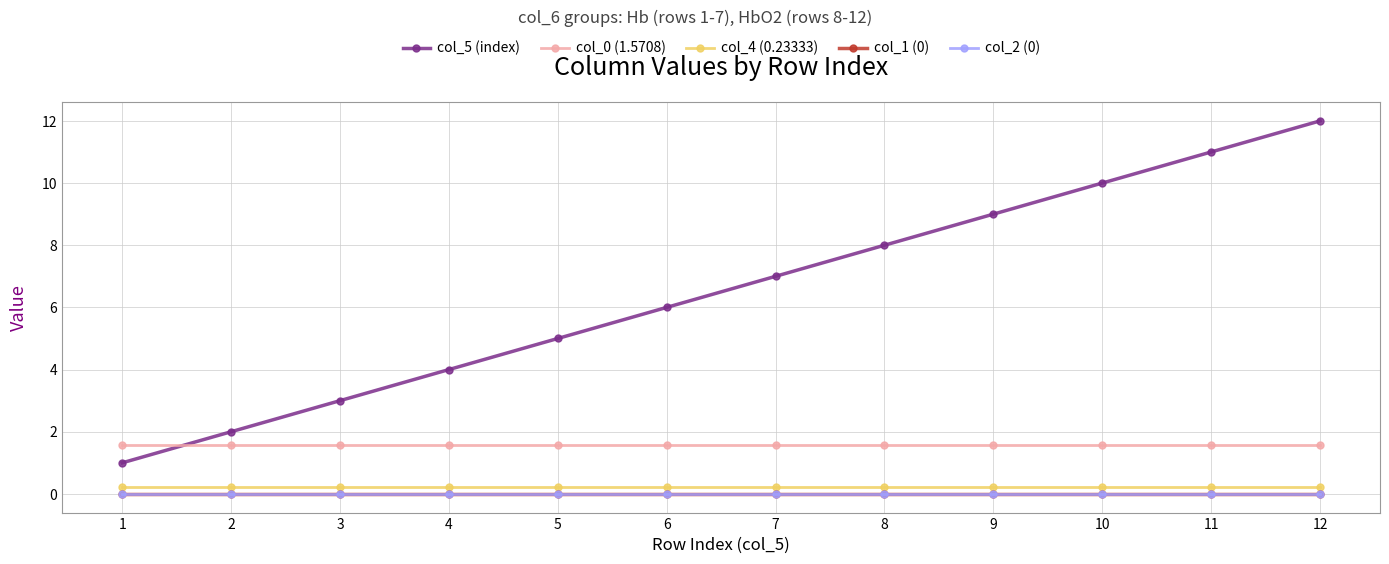

Which category has the lowest value in the col_0 (1.5708) series?

1